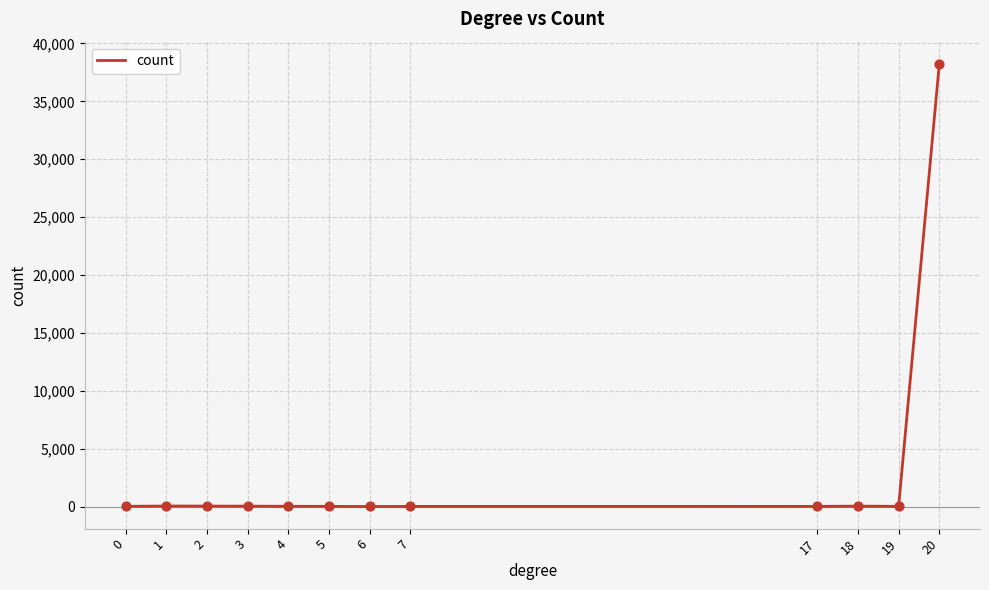

What is the ratio of the value at 18 to the value at 3?

1.1